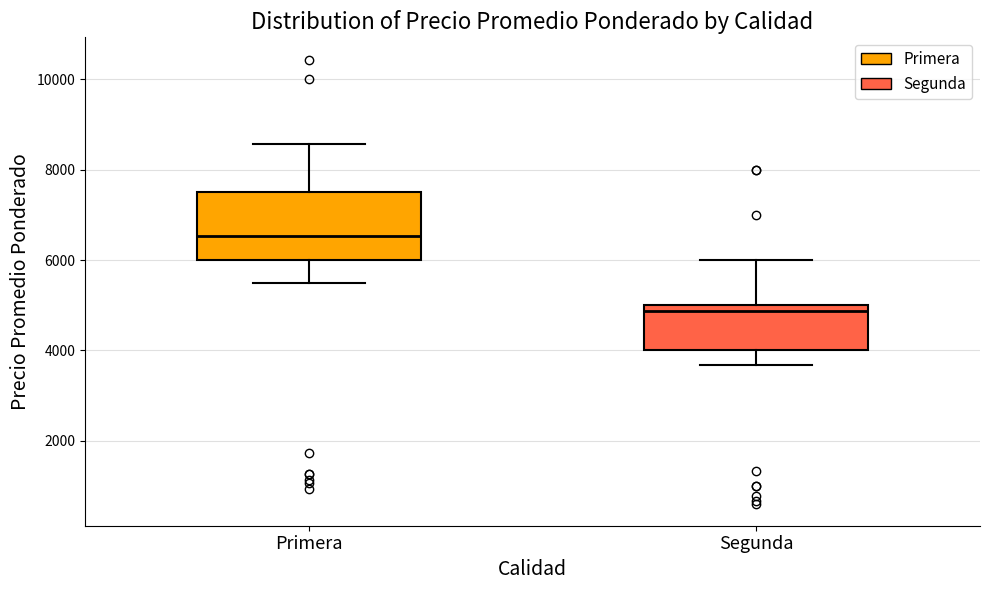

Which box's median line is the lowest?

Segunda